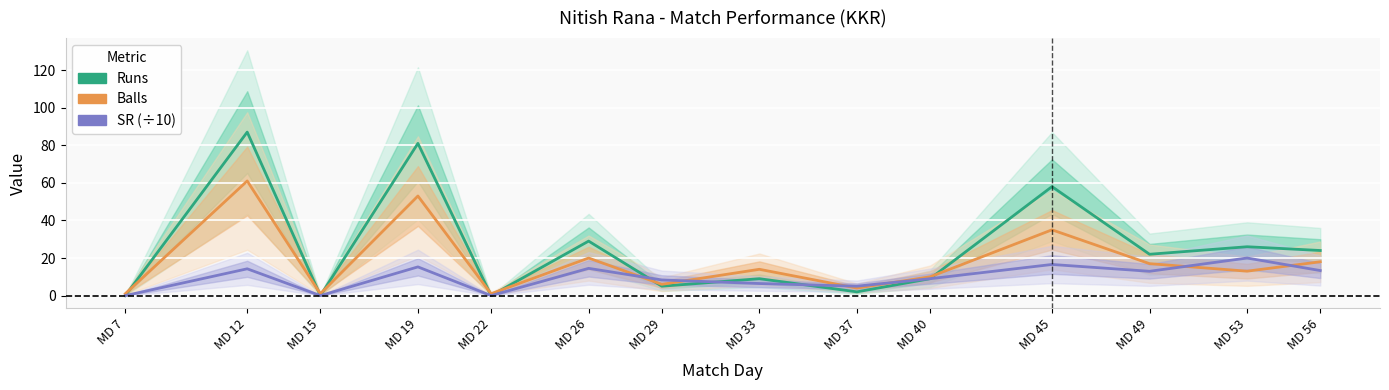

What is the sum of the SR (÷10) values at MD 56 and MD 49?

26.3